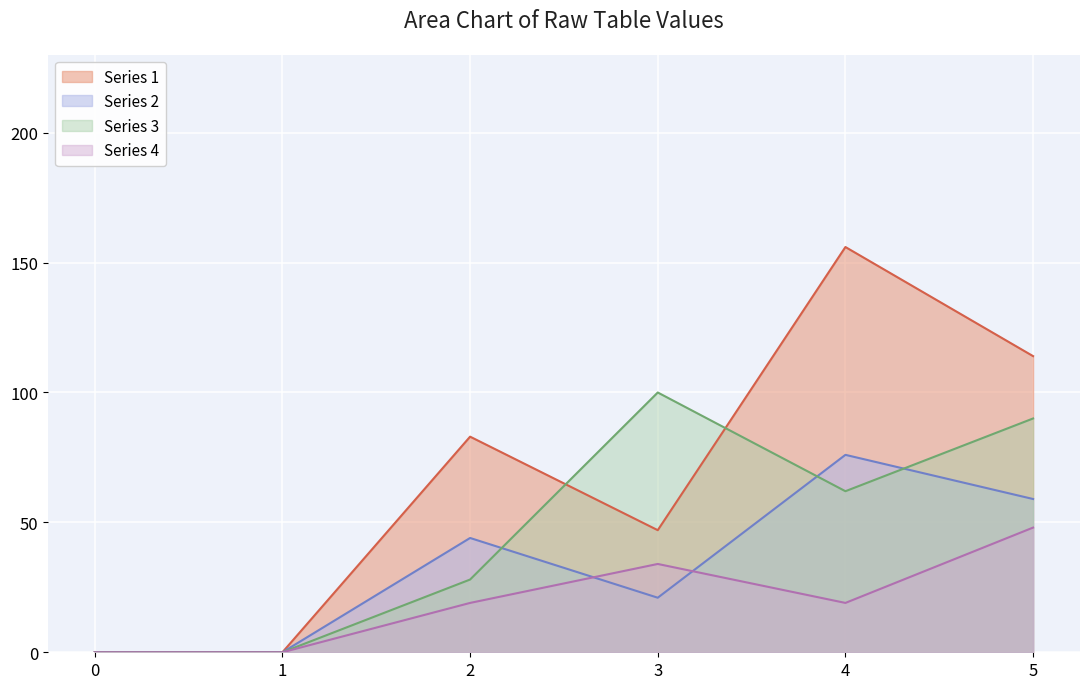

True or false: Series 3 has a value of 28 at 2.

True